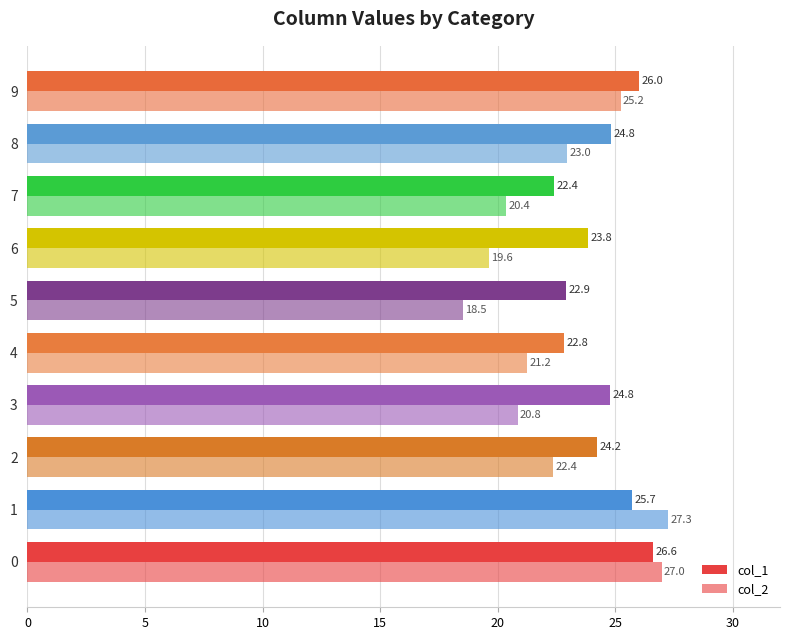

How many data points in col_1 are less than 24?

4